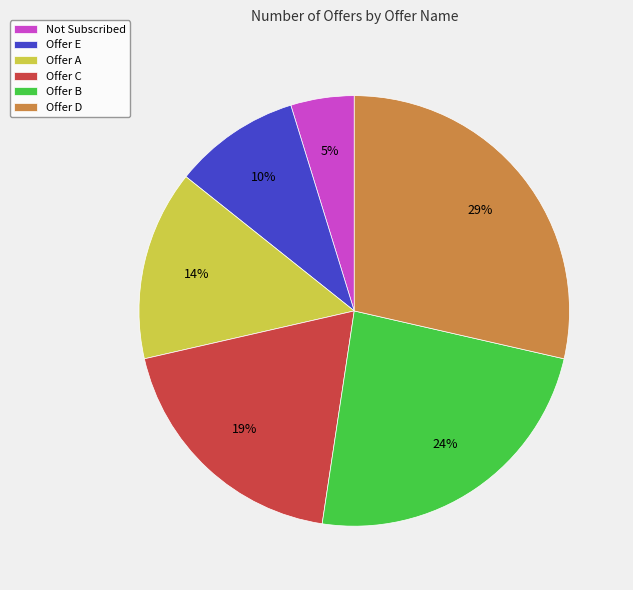

Between Offer D and Offer A, which is larger?

Offer D